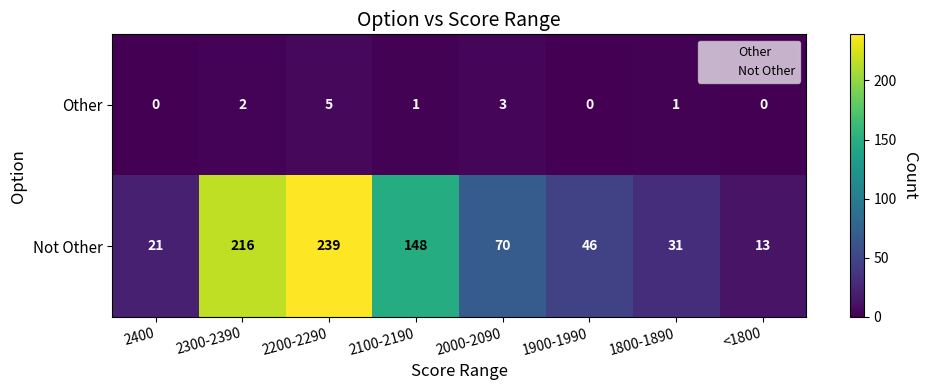

The Not Other series shows 31 at 1800-1890. True or false?

True